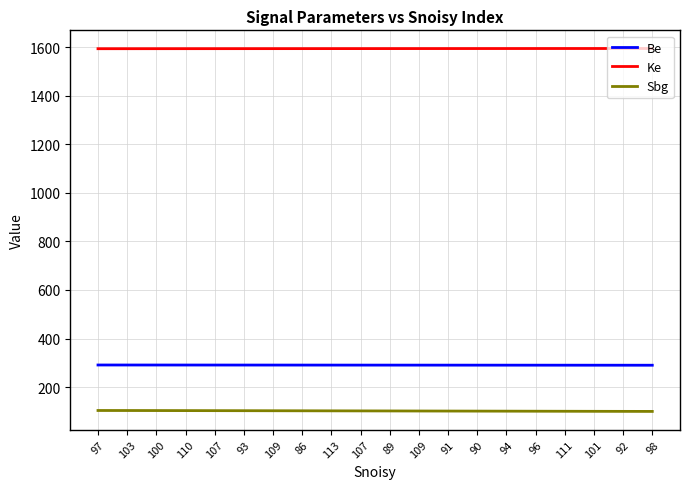

Rank the series at 89 from lowest to highest value.

Sbg, Be, Ke